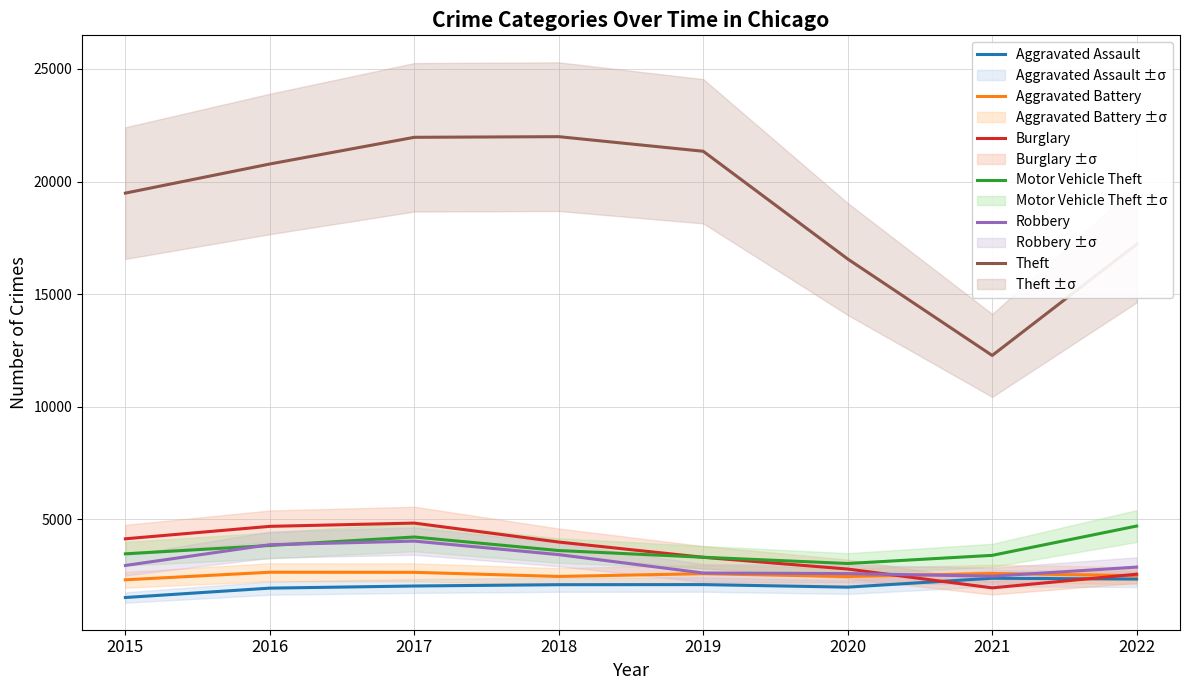

At which category does the chart reach its minimum across all series?

2015